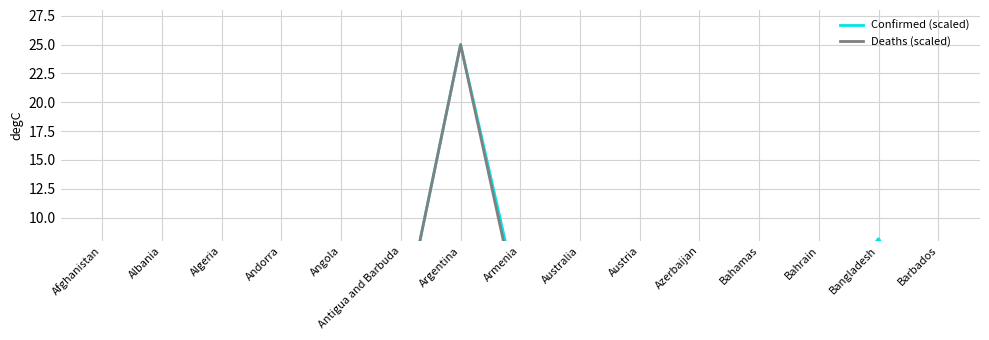

Which category has the lowest value in the Deaths (scaled) series?

Antigua and Barbuda